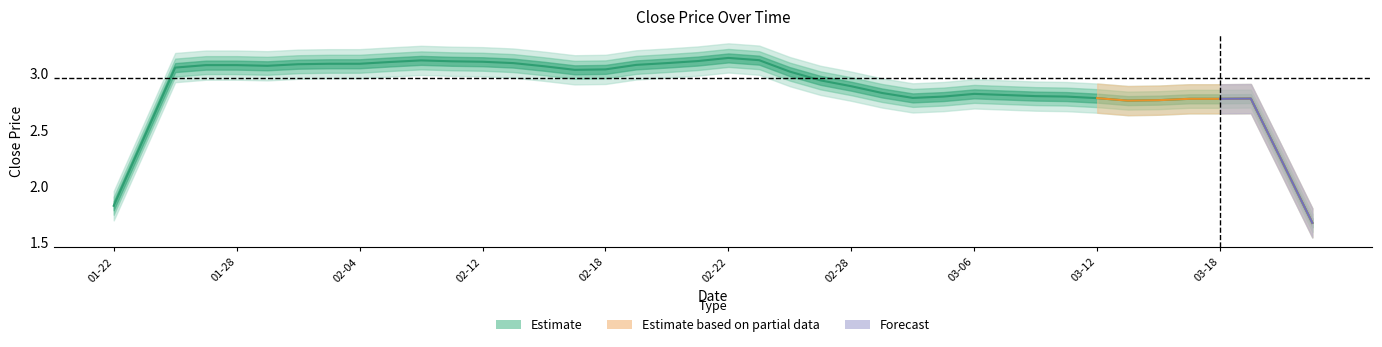

Read the value at 17.

3.1